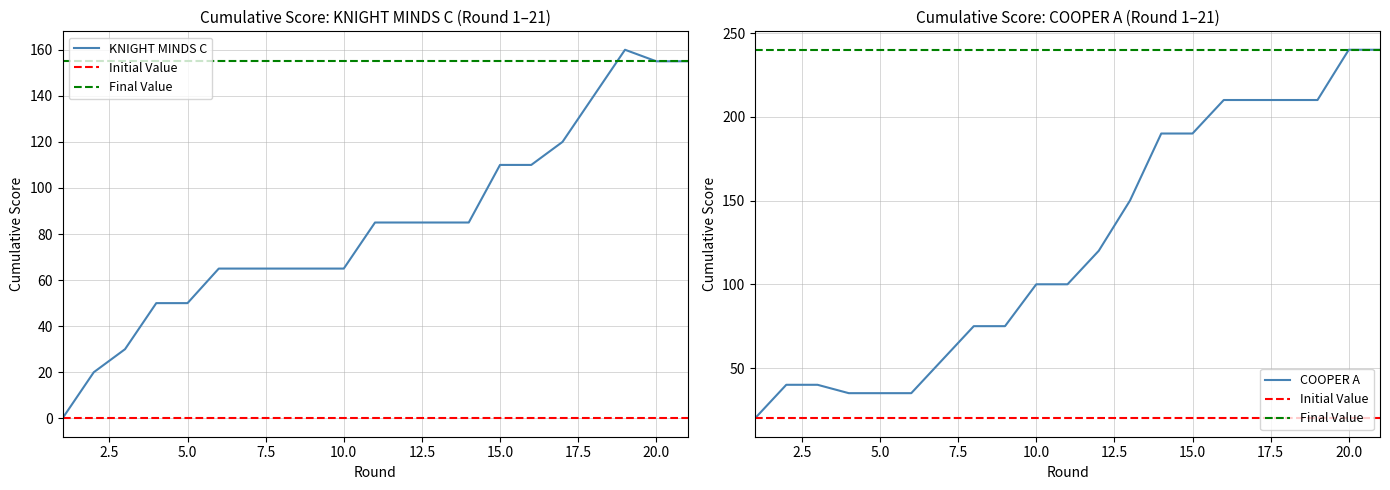

How many lines are shown in the chart?

4